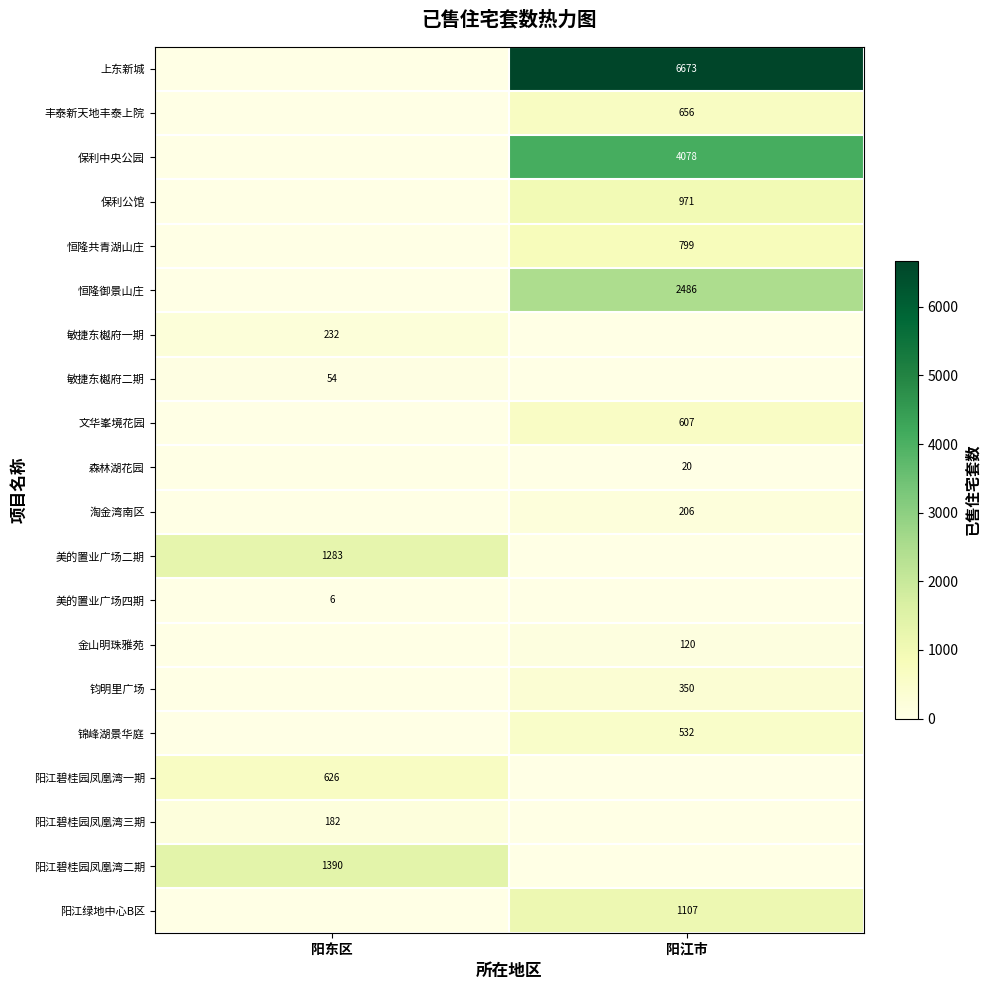

Is it true that 丰泰新天地丰泰上院 equals 656 at 阳江市?

True